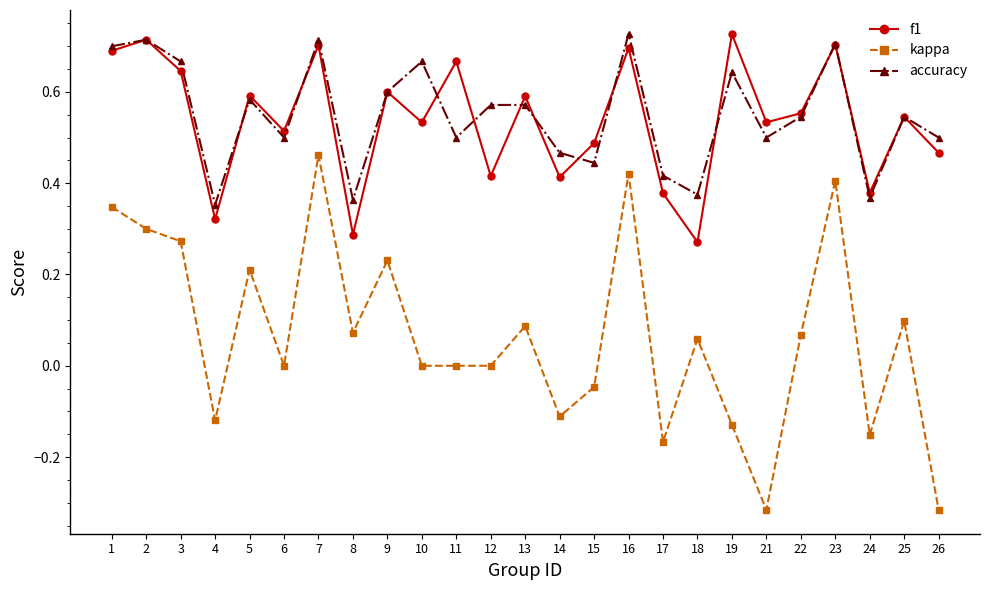

Where is f1 nearest to the value 0?

18